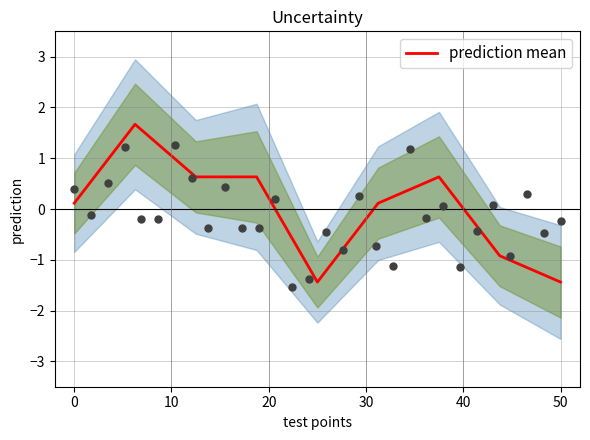

The prediction mean series shows -1.4 at 50. True or false?

True